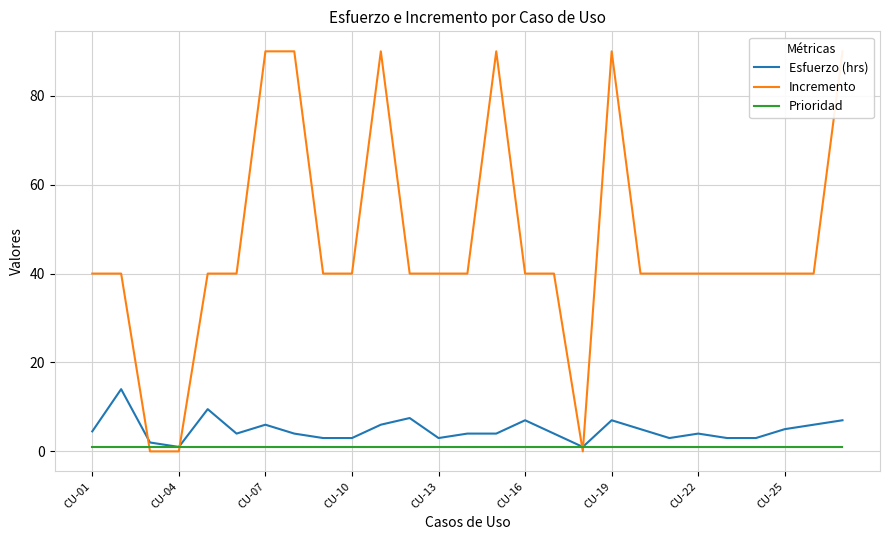

What is the total value across all series at CU-01?

45.5